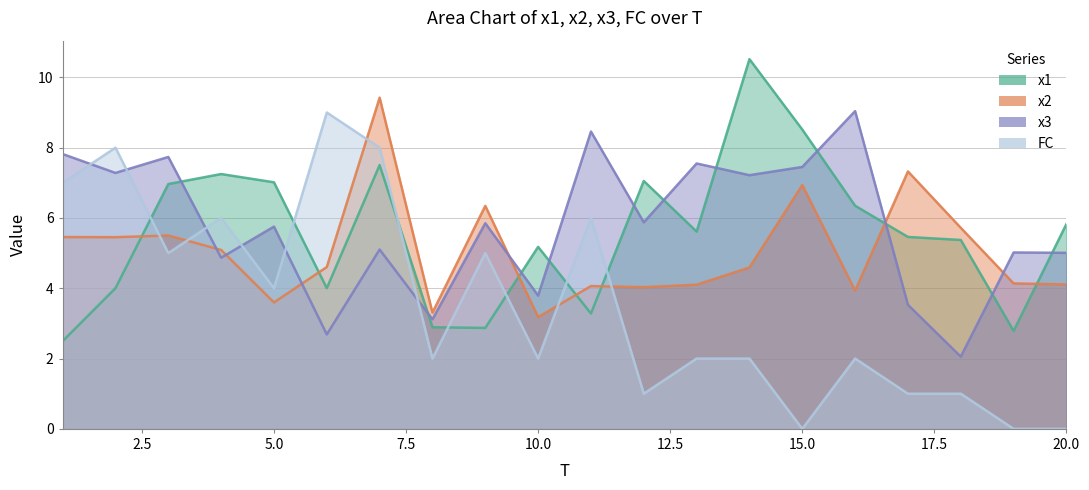

How many lines are shown in the chart?

4